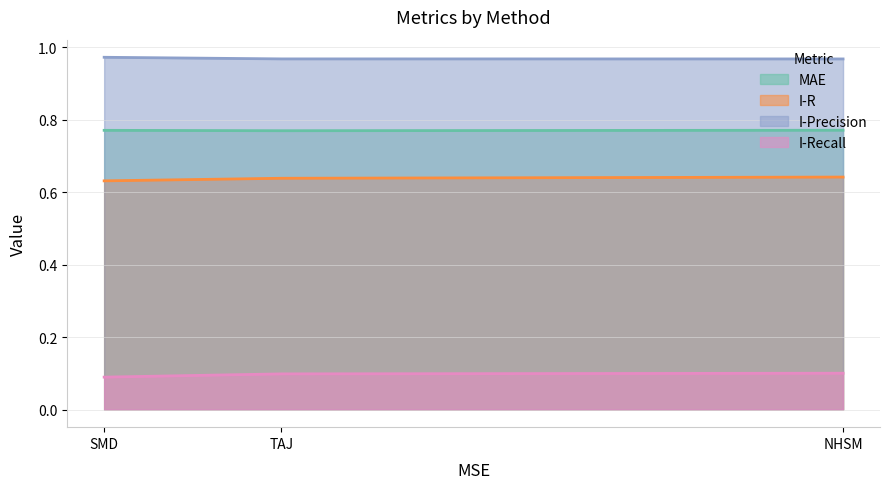

How many I-Precision values are between 0 and 1?

3